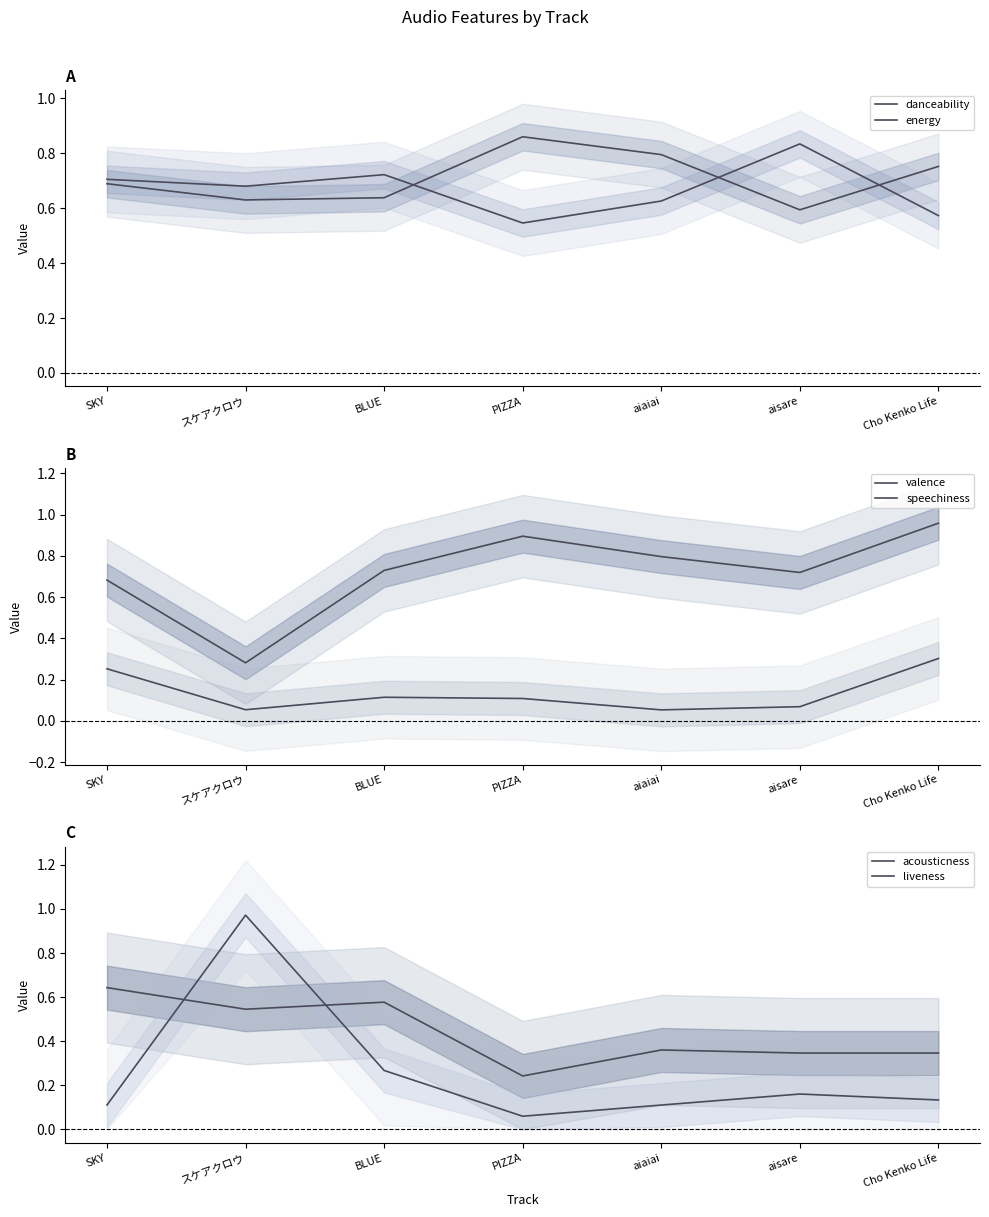

What is the sum of all speechiness values?

1.0